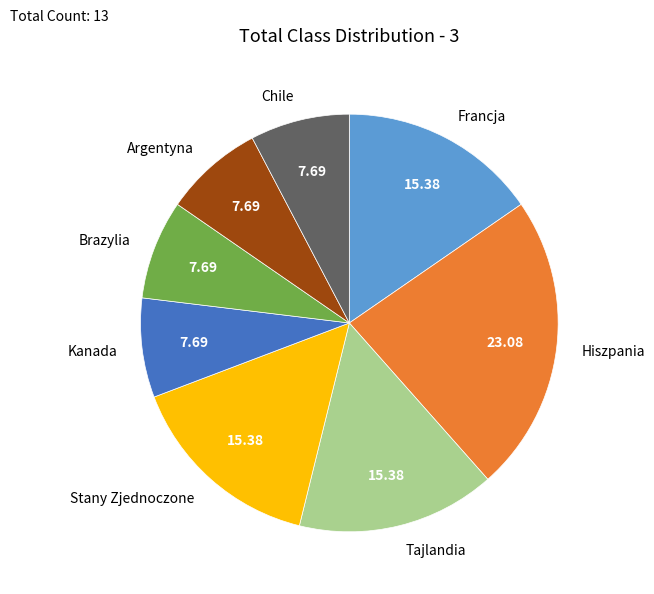

Between Argentyna and Francja, which is larger?

Francja